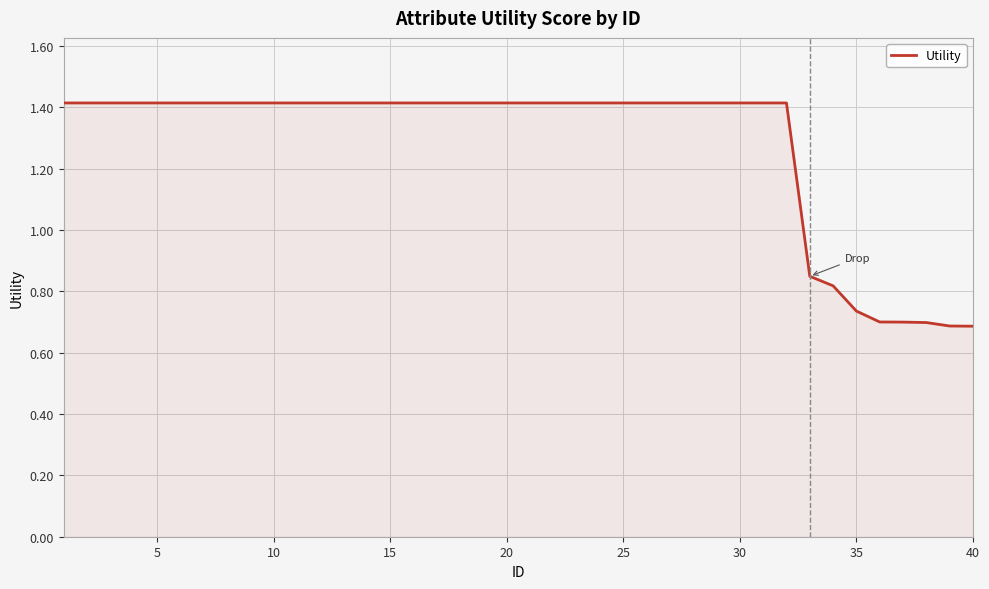

How many values exceed 1?

32